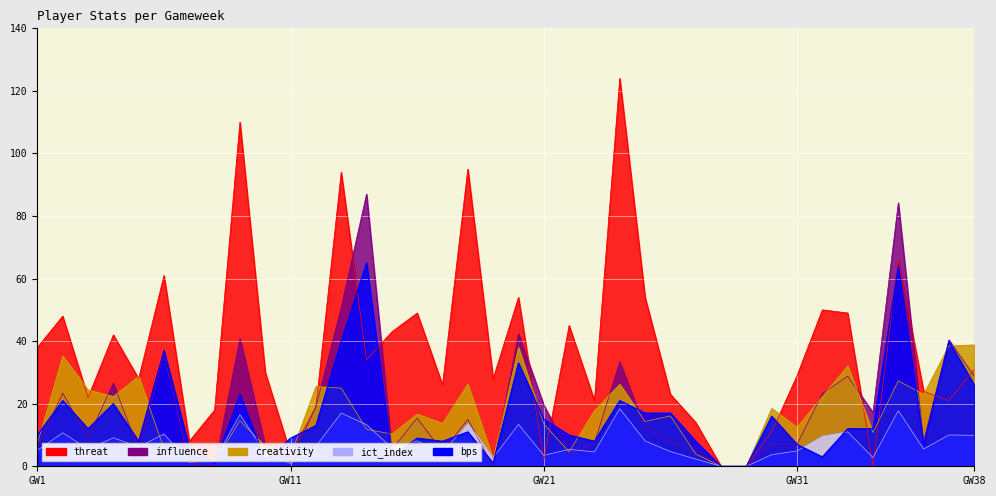

At which label is bps closest to 32?

20